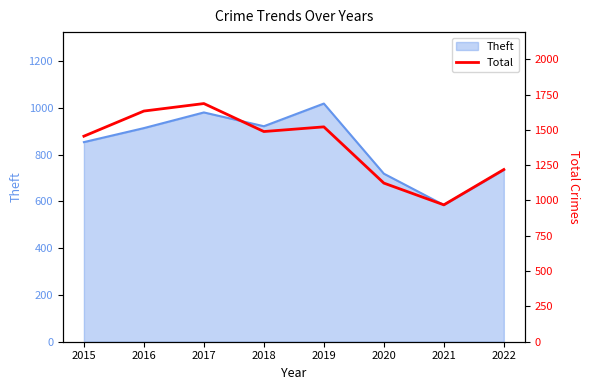

List the labels in order of value, smallest first.

2021, 2020, 2022, 2015, 2018, 2019, 2016, 2017